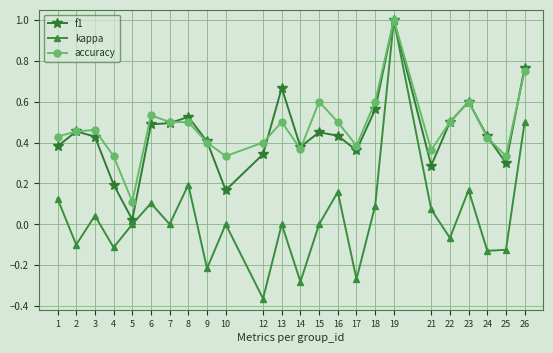

Where is the first local minimum for f1?

5